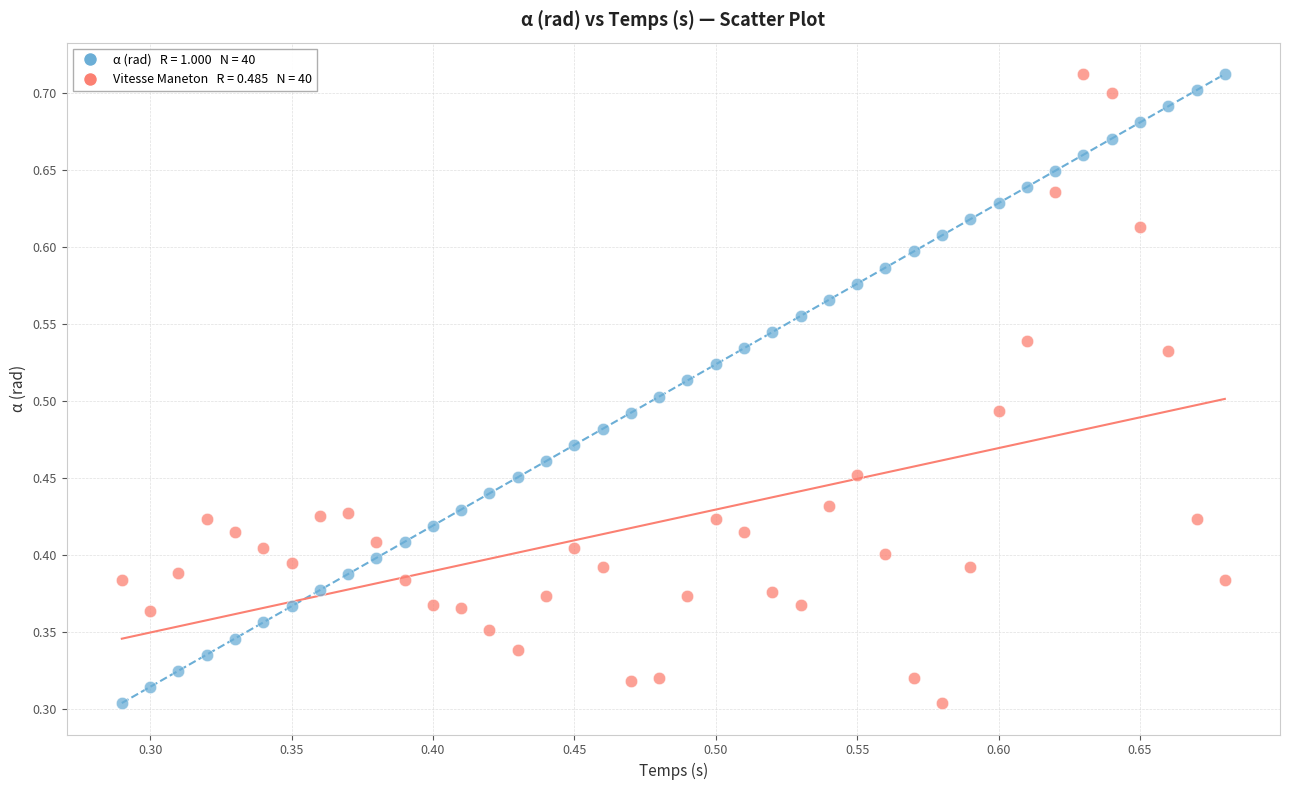

How many points are shown in the scatter plot?

80